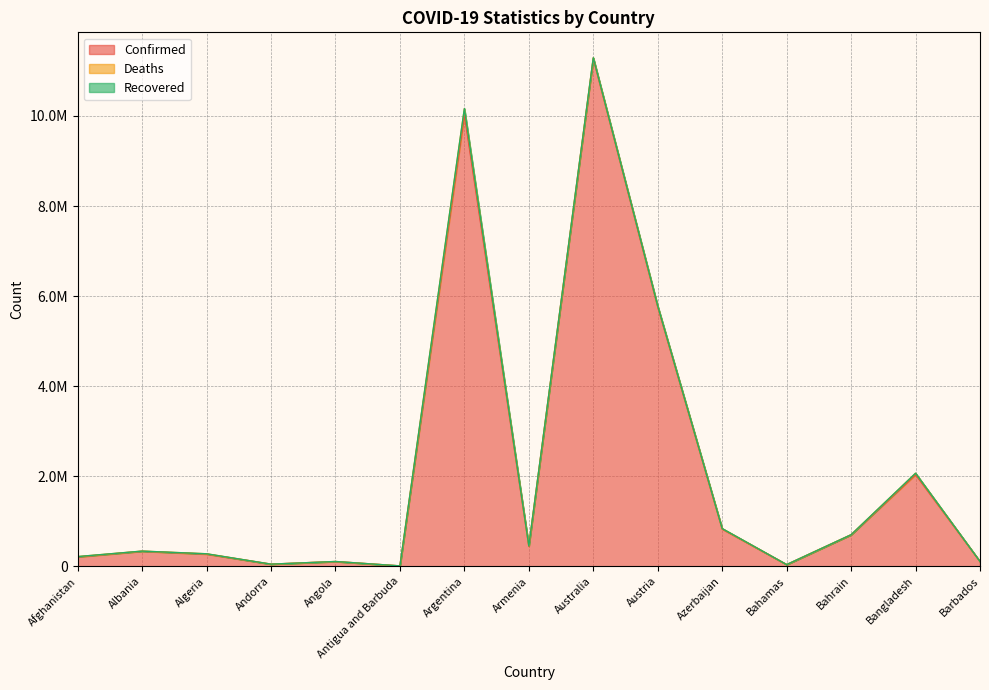

Which label corresponds to the largest value in the chart?

Australia